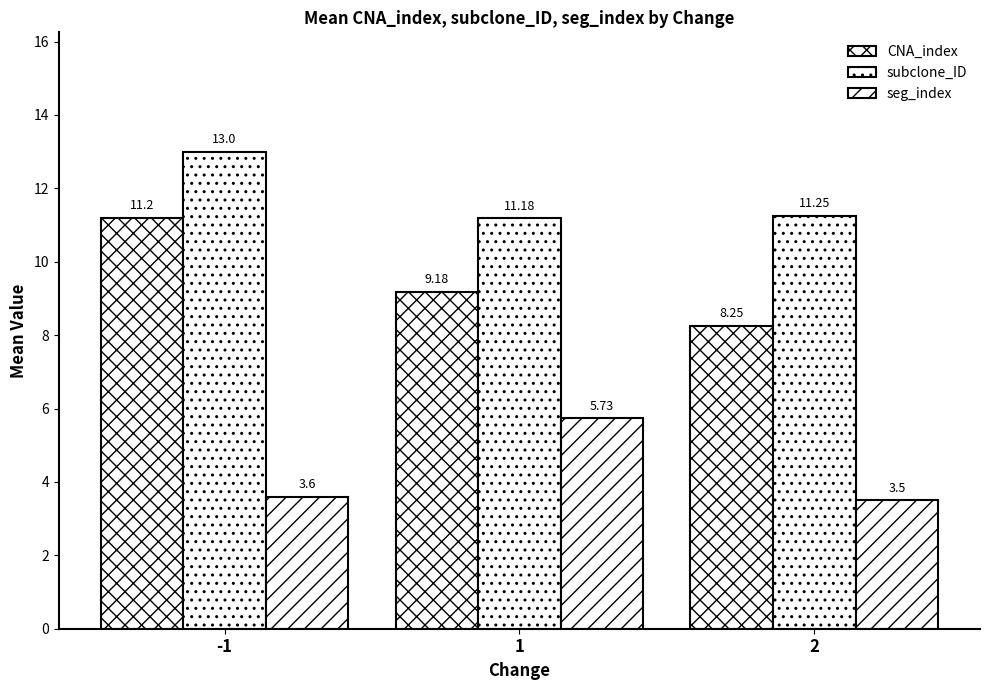

Reading right to left, list all the values displayed in this chart.

CNA_index: 2=8.2	1=9.2	-1=11.2
subclone_ID: 2=11.2	1=11.2	-1=13.0
seg_index: 2=3.5	1=5.7	-1=3.6